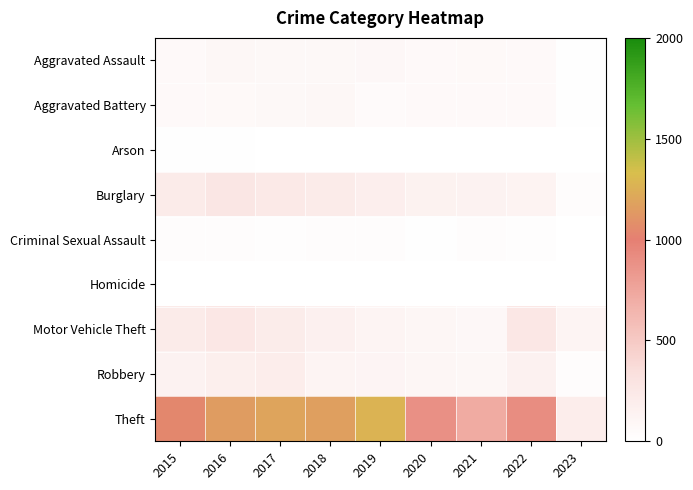

Reading left to right, what are all the values shown in this chart?

Aggravated Assault: 2015=56	2016=88	2017=72	2018=72	2019=80	2020=62	2021=66	2022=61	2023=8
Aggravated Battery: 2015=60	2016=66	2017=71	2018=86	2019=53	2020=57	2021=60	2022=56	2023=12
Arson: 2015=10	2016=12	2017=7	2018=7	2019=5	2020=7	2021=6	2022=3	2023=0
Burglary: 2015=216	2016=266	2017=237	2018=218	2019=182	2020=148	2021=133	2022=129	2023=30
Criminal Sexual Assault: 2015=29	2016=25	2017=22	2018=24	2019=31	2020=15	2021=25	2022=22	2023=2
Homicide: 2015=5	2016=4	2017=4	2018=4	2019=4	2020=5	2021=6	2022=7	2023=0
Motor Vehicle Theft: 2015=212	2016=259	2017=208	2018=163	2019=123	2020=99	2021=82	2022=260	2023=123
Robbery: 2015=139	2016=178	2017=202	2018=121	2019=116	2020=97	2021=88	2022=151	2023=28
Theft: 2015=1041	2016=1151	2017=1188	2018=1170	2019=1272	2020=884	2021=716	2022=913	2023=199